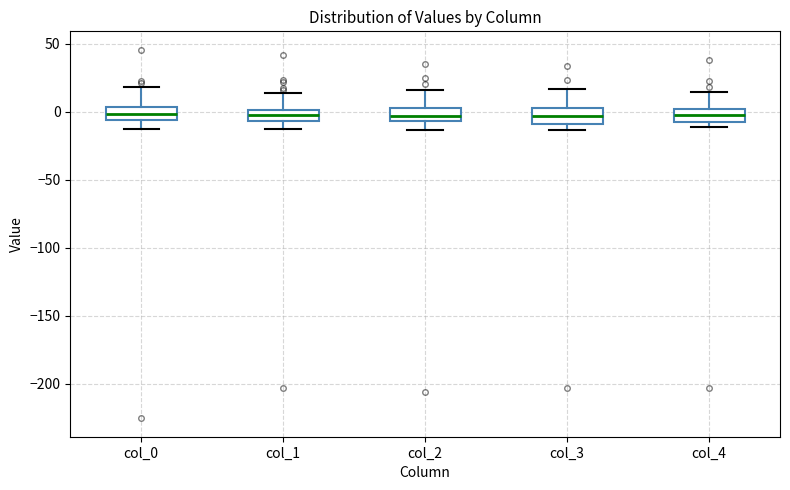

Reading left to right, read every box against the y-axis: the position of its median line, the range the box covers, and the ends of its whiskers. The values are not printed on the chart, so give them approximately, as read against the axis.

col_0: median 0, box -5 to 5, whiskers -15 to 20
col_1: median 0 (inside the box), box -5 to 0, whiskers -15 to 15
col_2: median -5 (inside the box), box -5 to 0, whiskers -15 to 15
col_3: median -5, box -10 to 0, whiskers -15 to 15
col_4: median -5, box -10 to 0, whiskers -10 (just below the box's lower edge) to 15